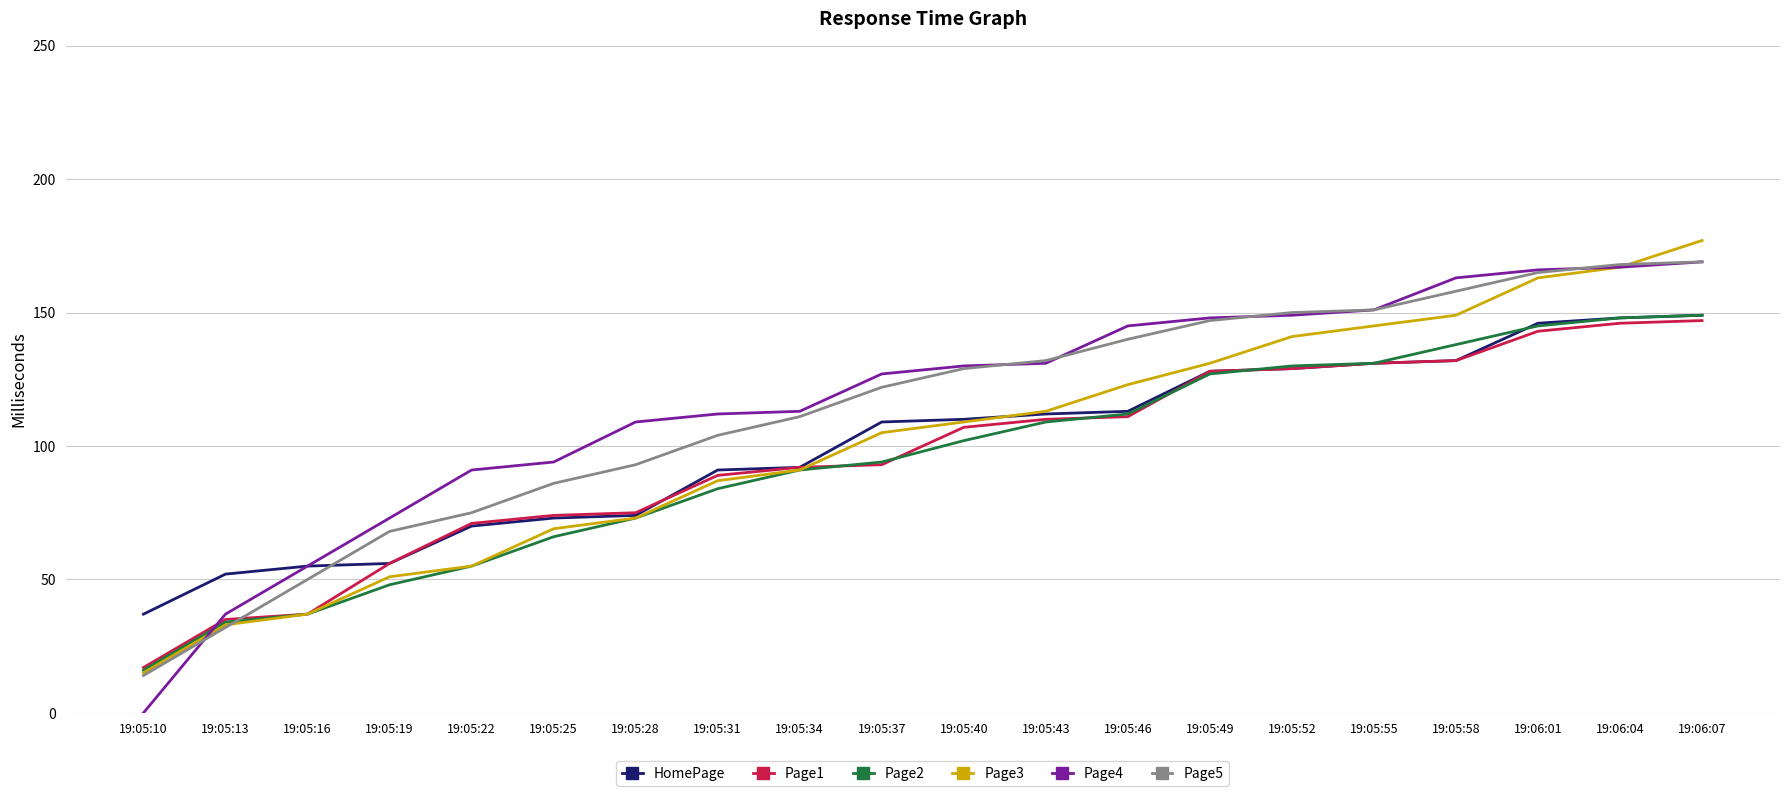

At which label does Page1 reach its minimum?

19:05:10